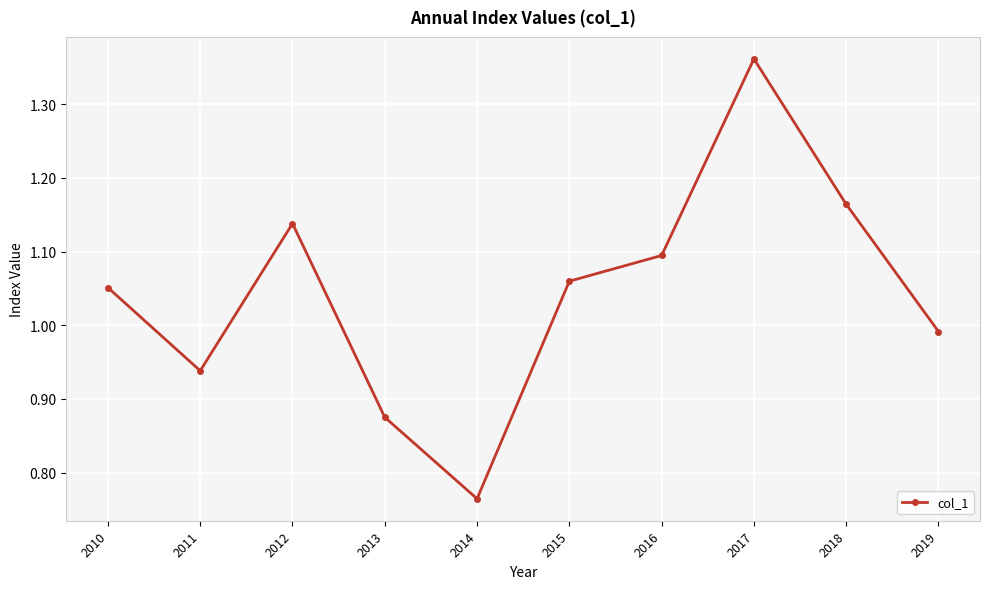

Which category has the lowest value across all series?

2014